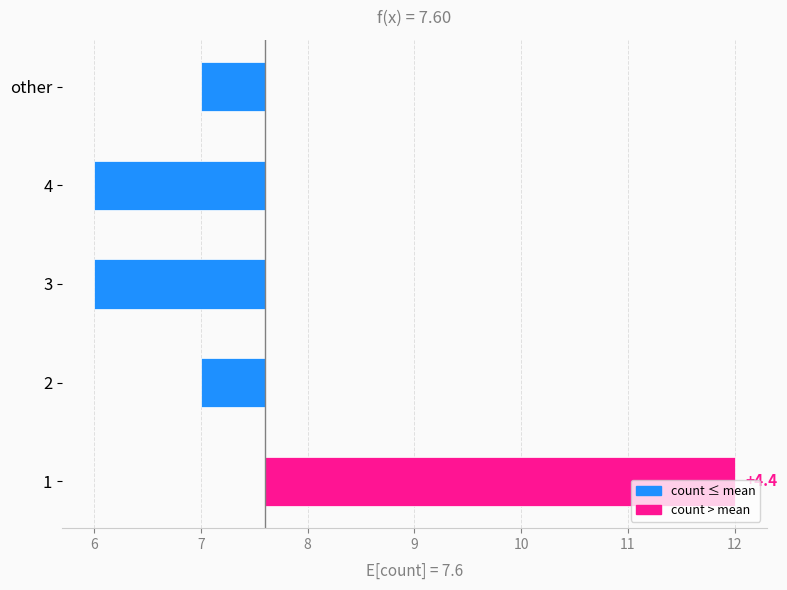

Where is the data nearest to the value 1?

2